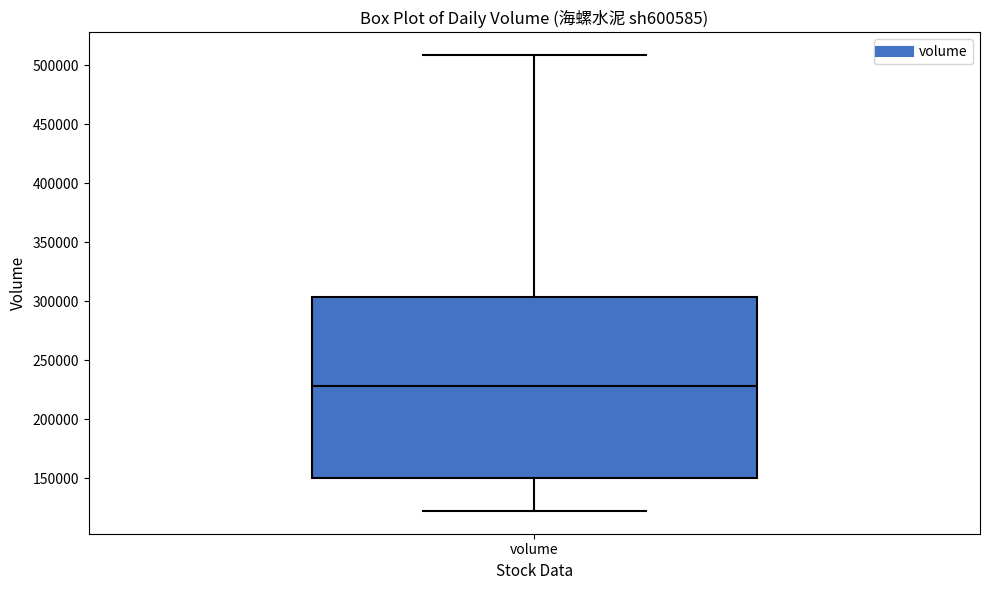

Where is the lower edge of the box for volume on the y-axis? The values are not printed on the chart, so give them approximately, as read against the axis.

150000